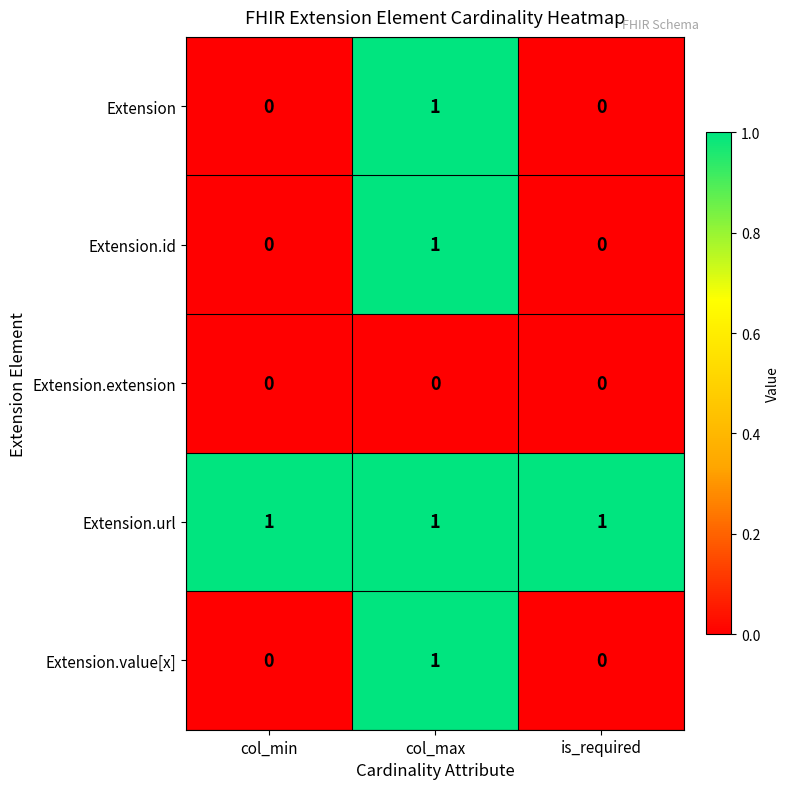

How many distinct data groups are displayed?

5